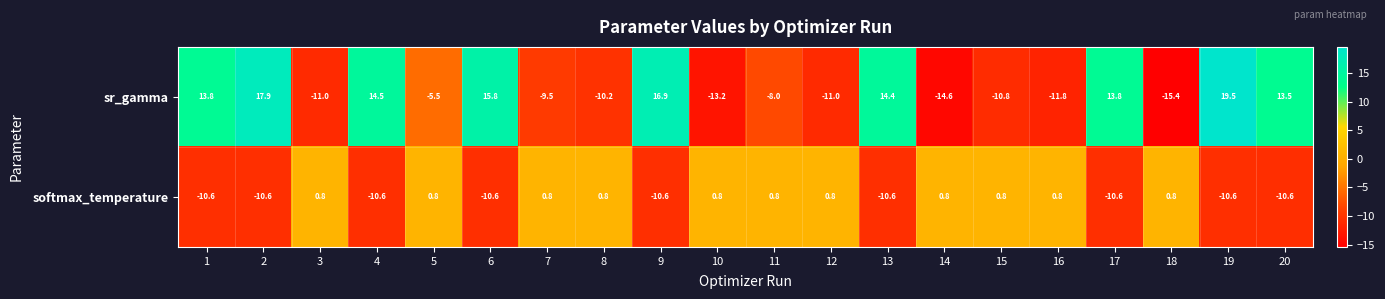

The value of sr_gamma at 19 is 7.6. True or false?

False